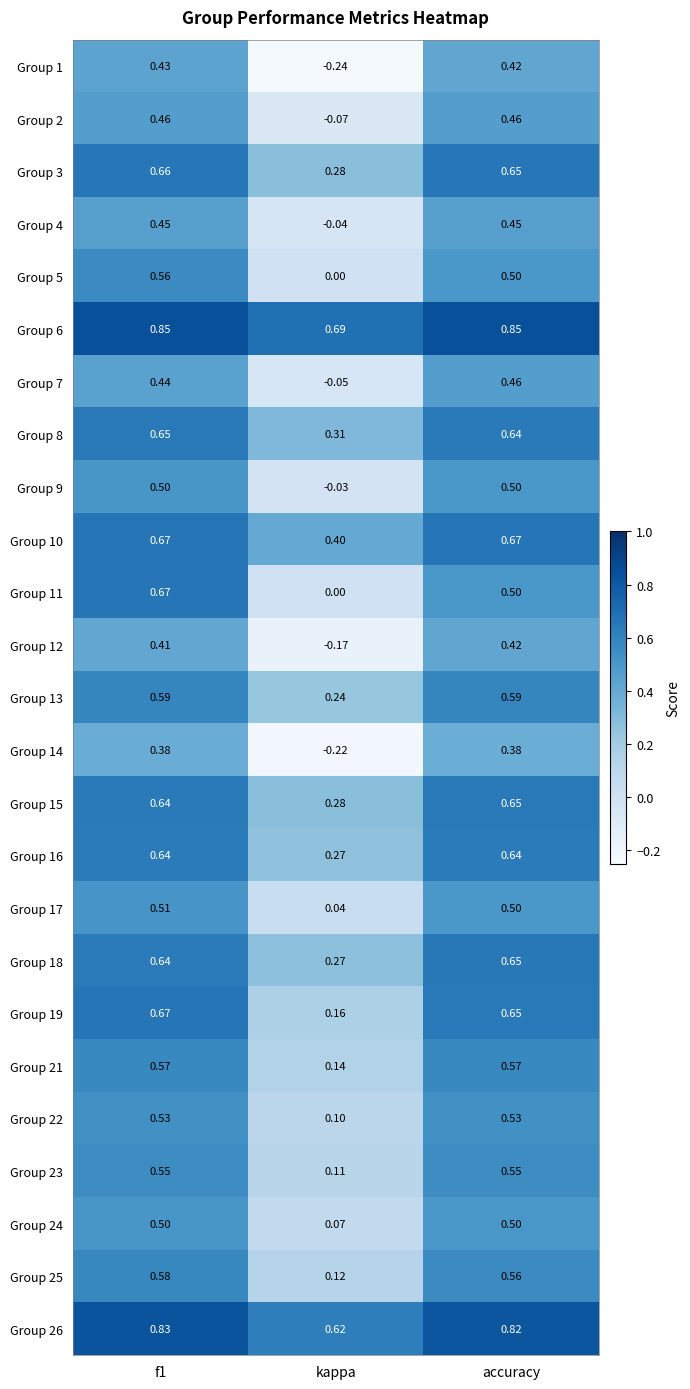

Which label corresponds to the smallest value in the chart?

kappa